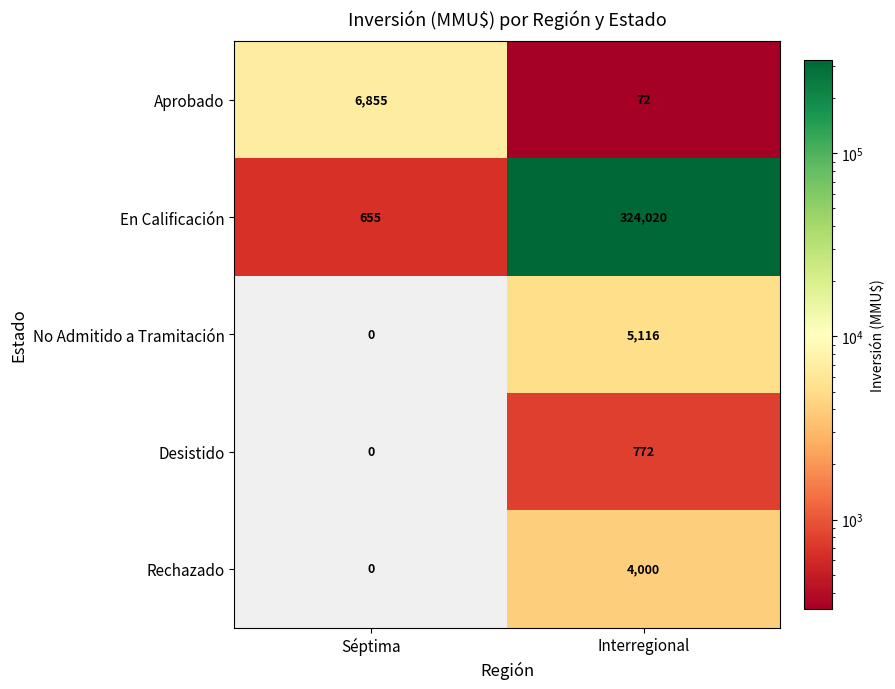

Count the number of categories in the chart.

2